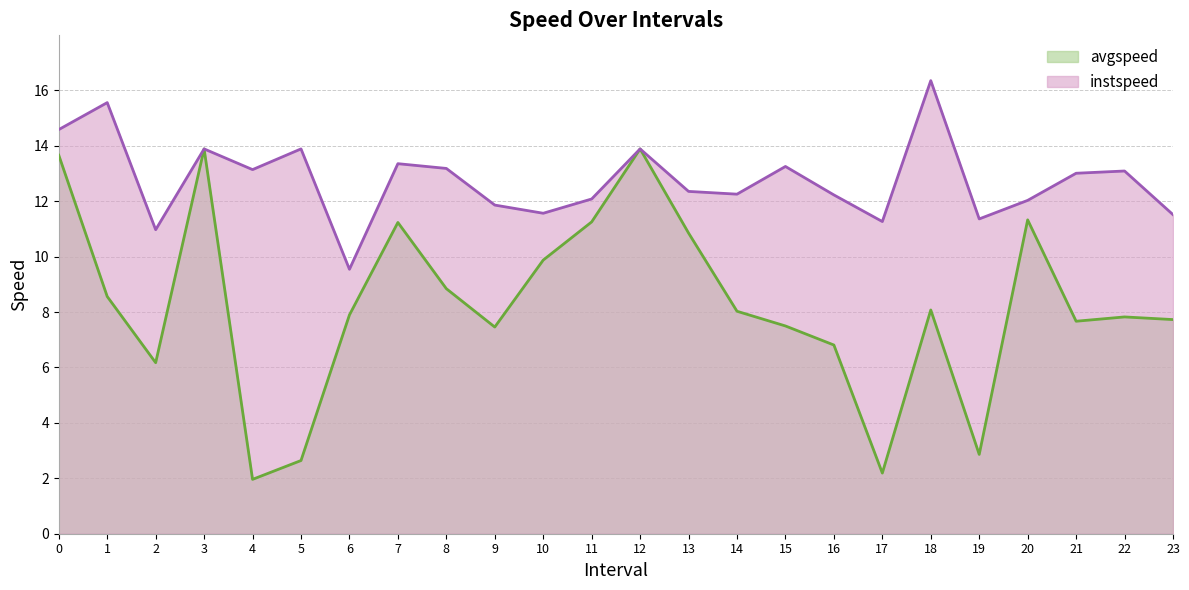

Reading left to right, what are all the values shown in this chart?

avgspeed: 13.7	8.6	6.2	13.9	2.0	2.6	7.9	11.2	8.8	7.5	9.9	11.3	13.9	10.9	8.0	7.5	6.8	2.2	8.1	2.9	11.3	7.7	7.8	7.7
instspeed: 14.6	15.6	11.0	13.9	13.1	13.9	9.5	13.4	13.2	11.9	11.6	12.1	13.9	12.4	12.3	13.3	12.2	11.3	16.4	11.4	12.0	13.0	13.1	11.5